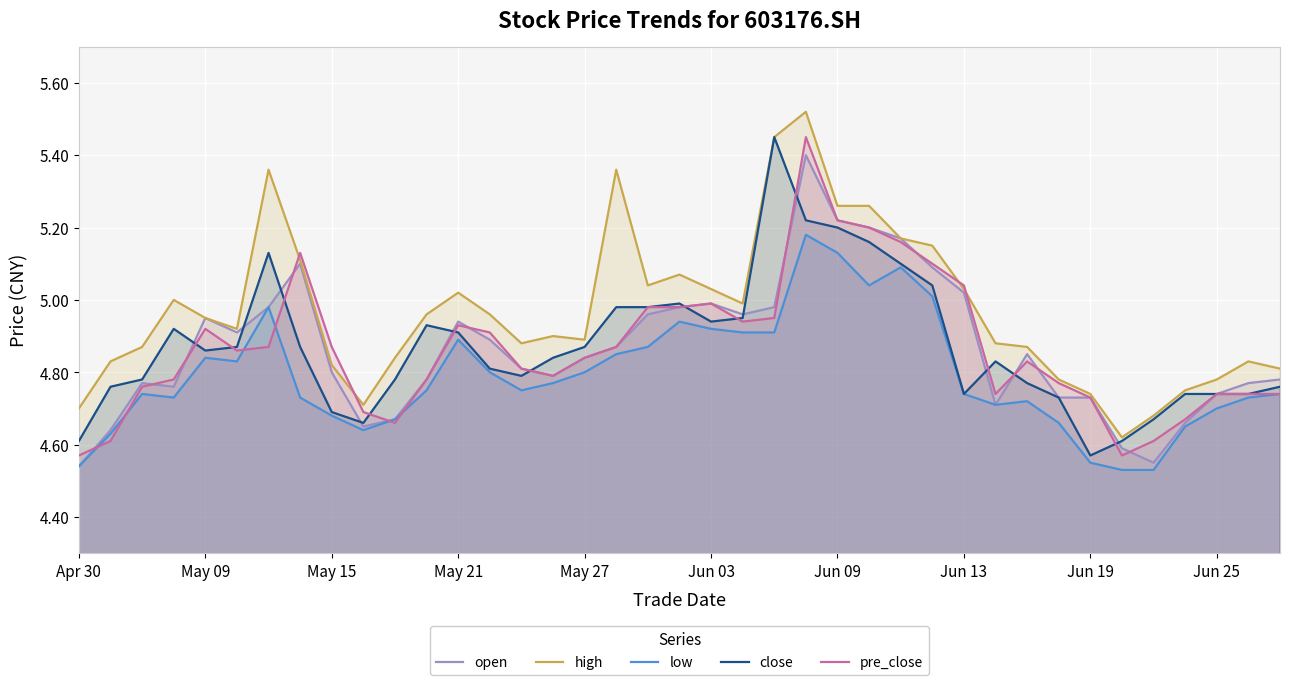

Which series has the largest total across all categories?

high